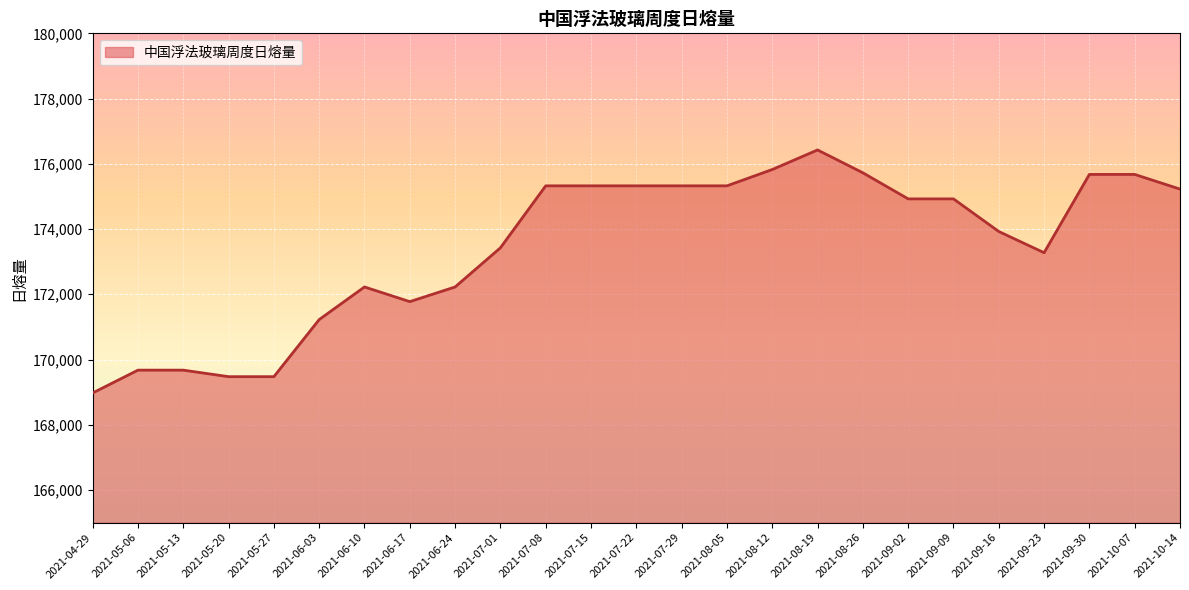

What is the difference between the maximum and minimum values?

7450